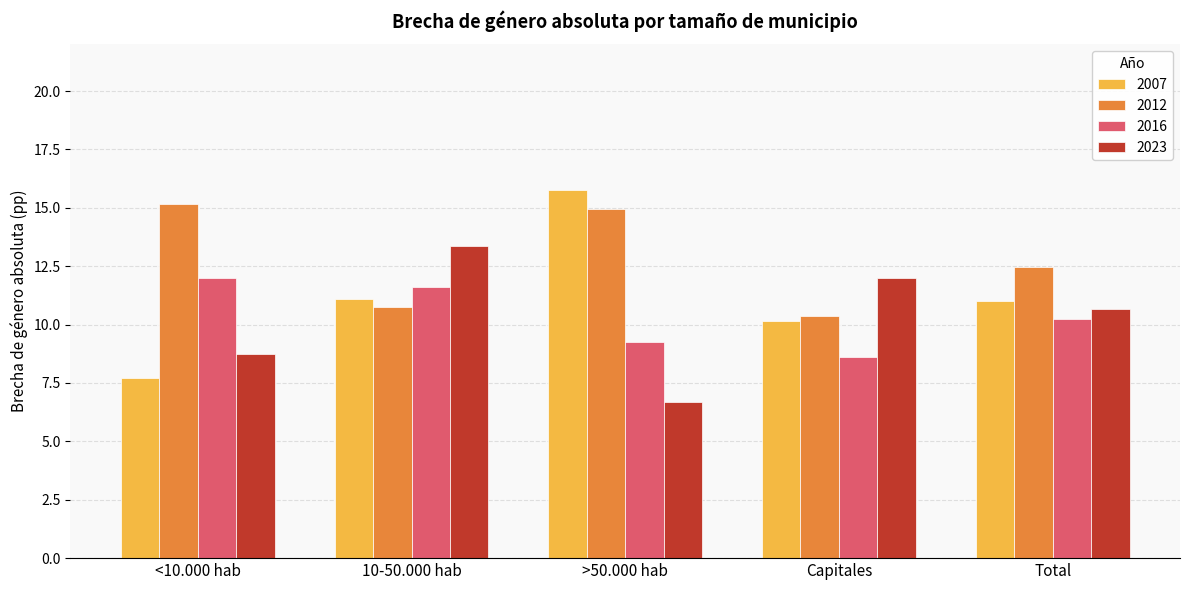

Which label corresponds to the smallest value in the chart?

>50.000 hab